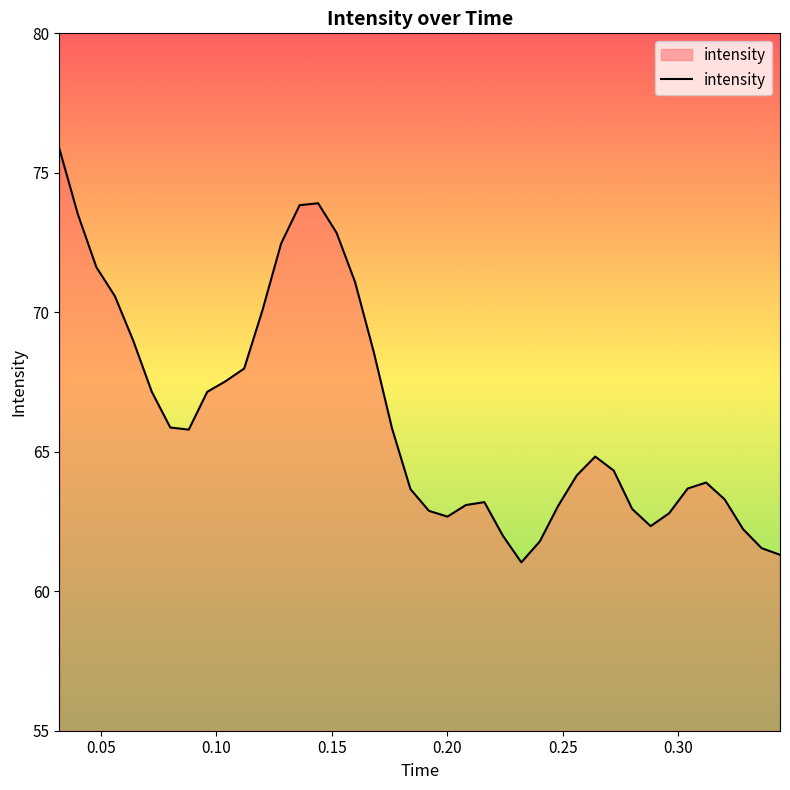

What is the difference between the maximum and minimum values?

14.8